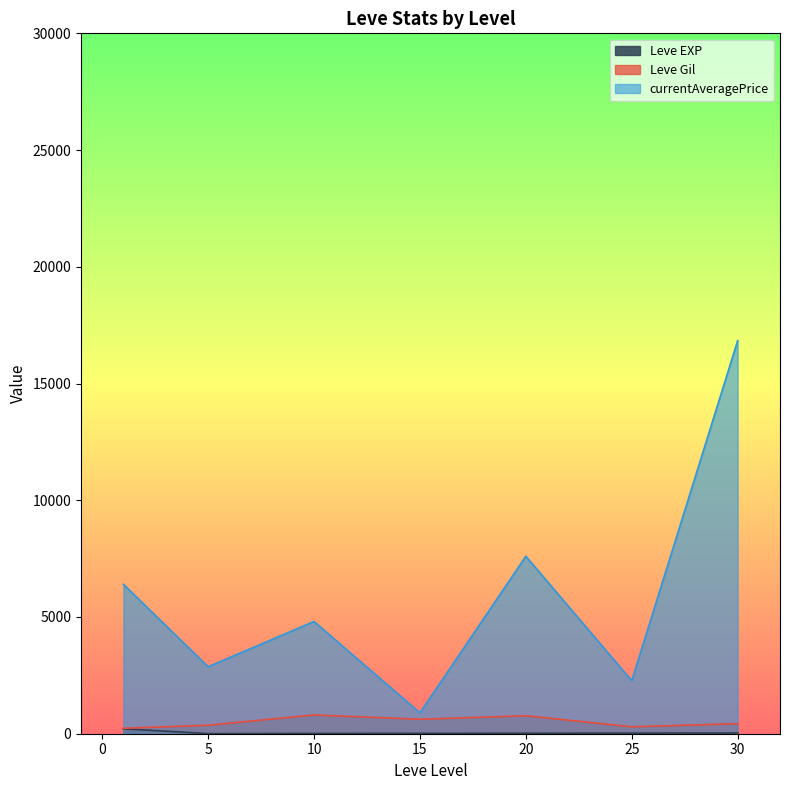

How many lines are shown in the chart?

3